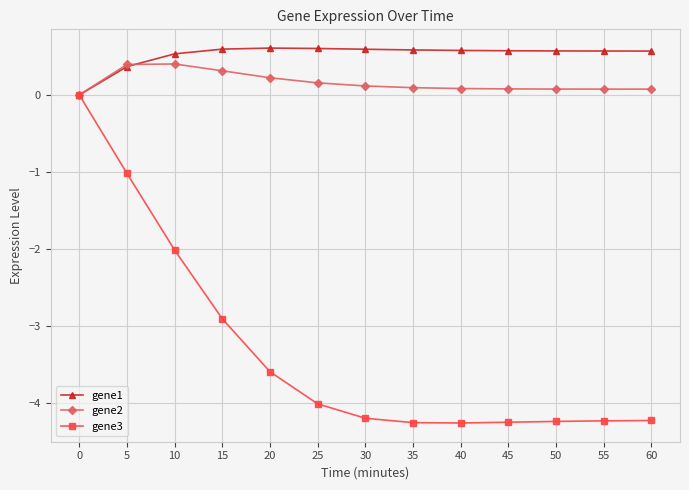

What is the highest value of the gene2 series?

0.4